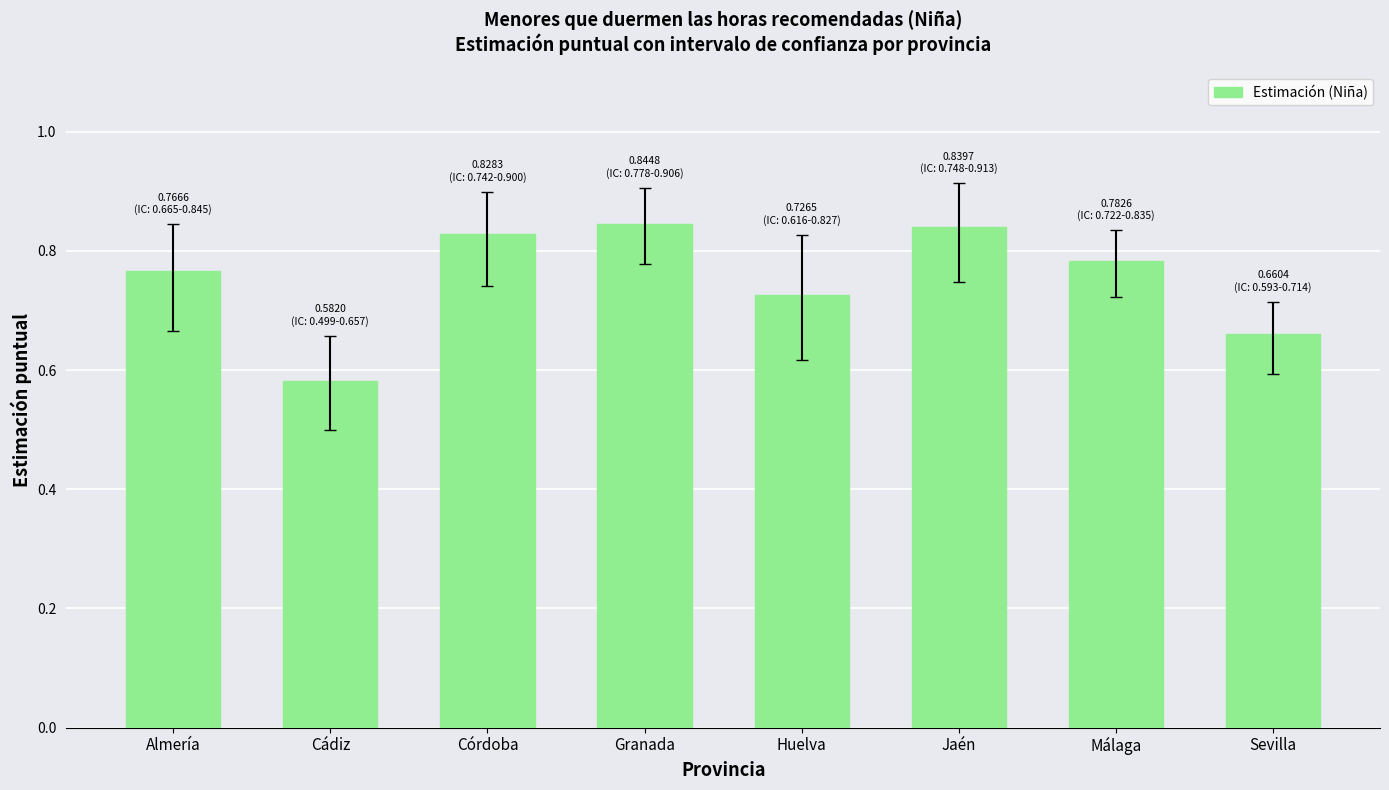

True or false: the data shows 1.1 at Jaén.

False